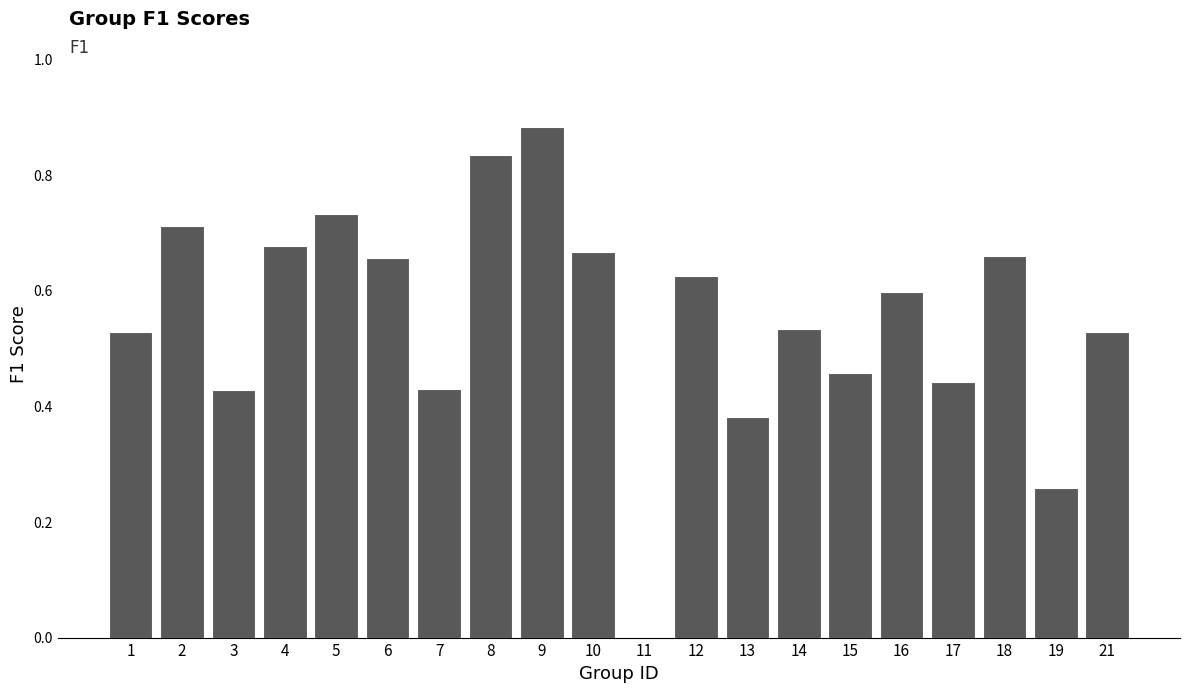

How many data points does each series have?

20